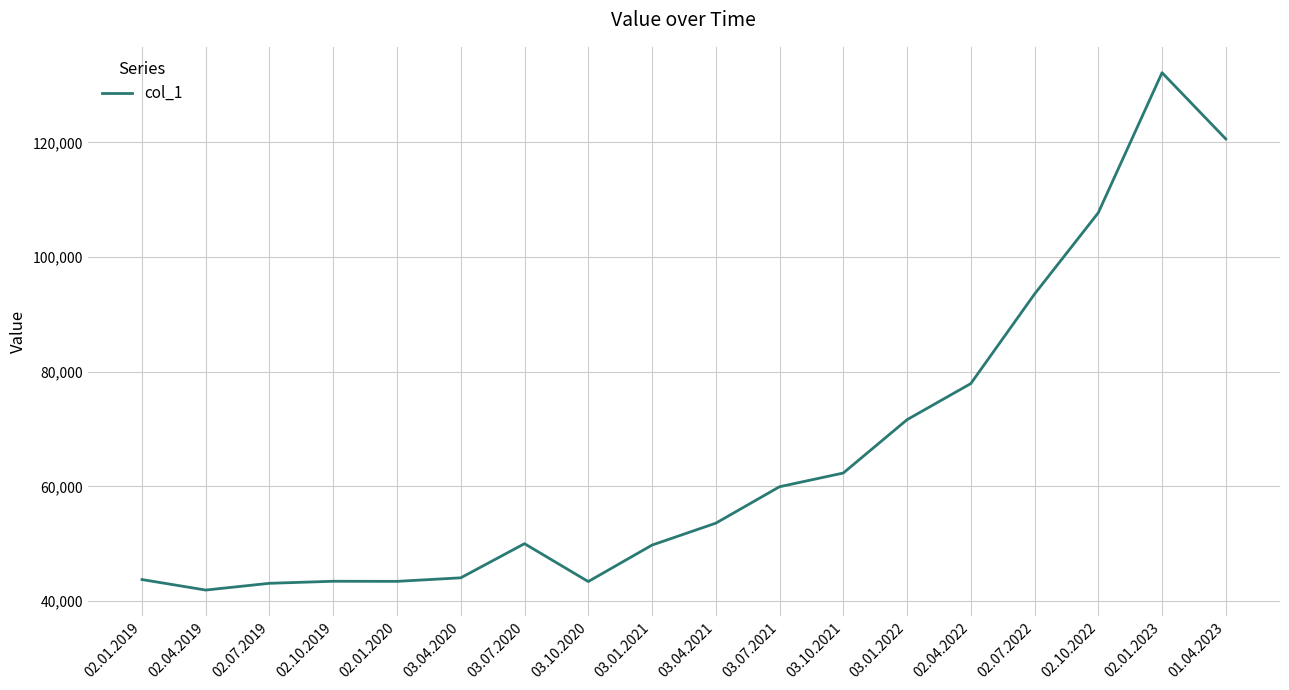

True or false: the data shows 107729 at 02.10.2022.

True